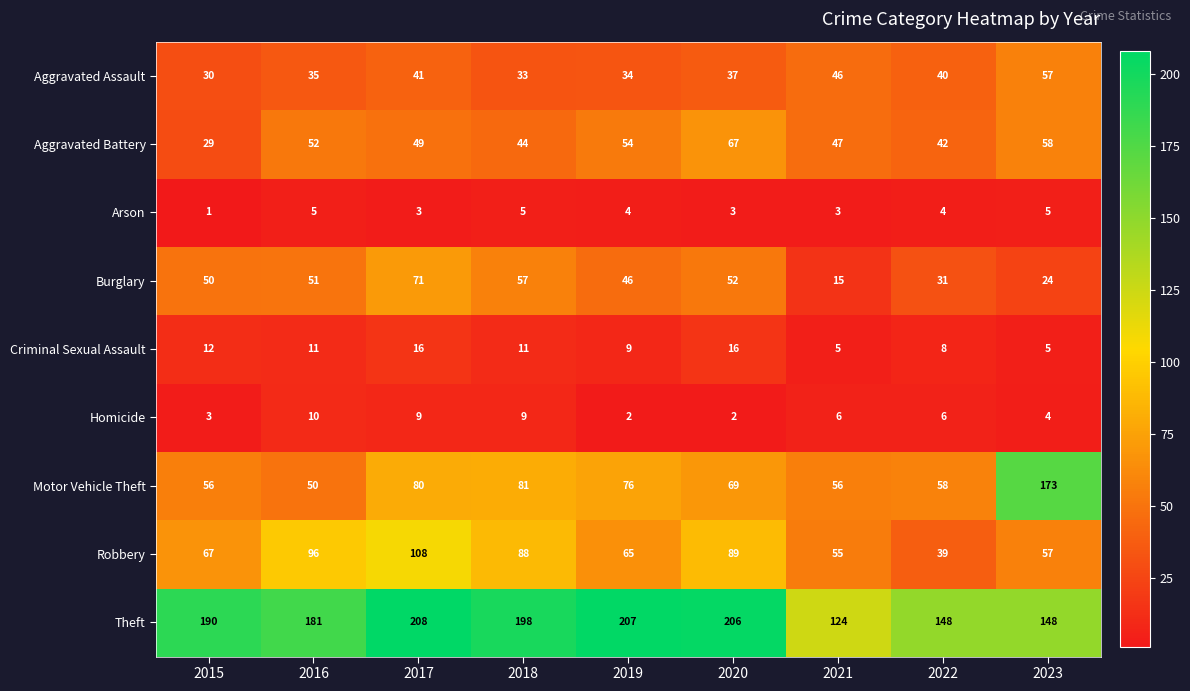

What is the approximate value of Criminal Sexual Assault at 2016, to the nearest 5?

10